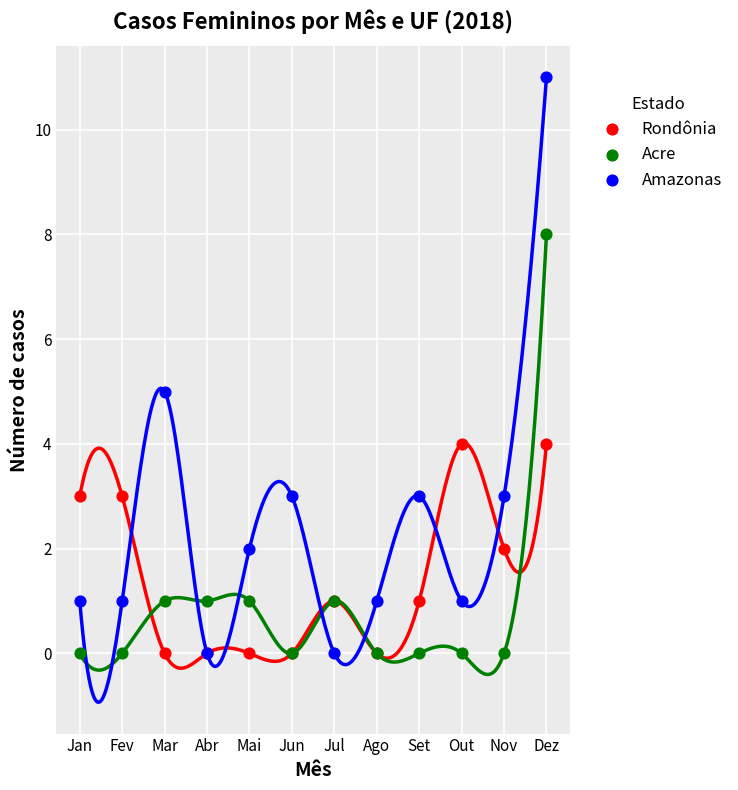

What are all the series names shown in the legend?

Rondônia, Acre, Amazonas